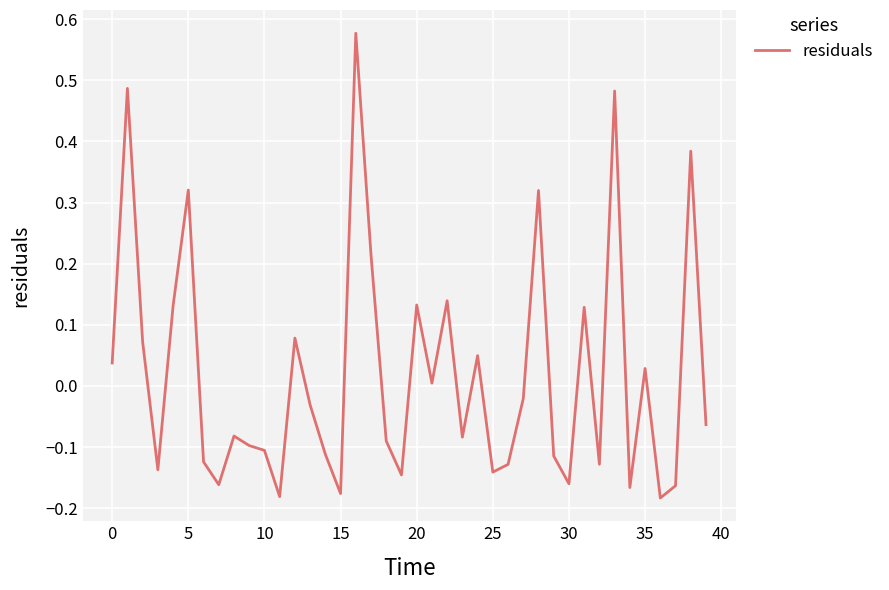

What is the difference between the maximum and minimum values?

0.8